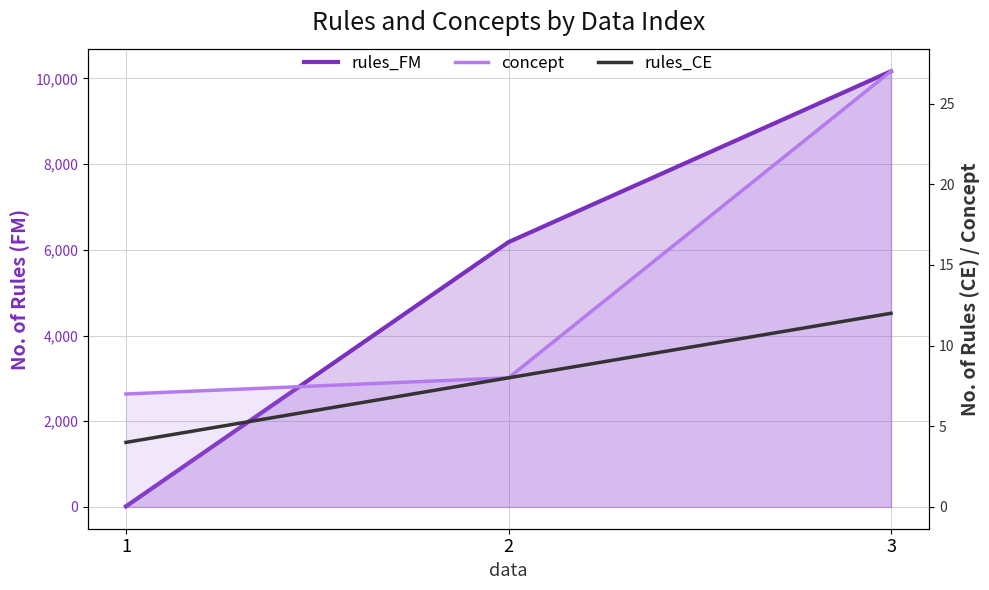

At how many categories does at least one series exceed 5727?

2